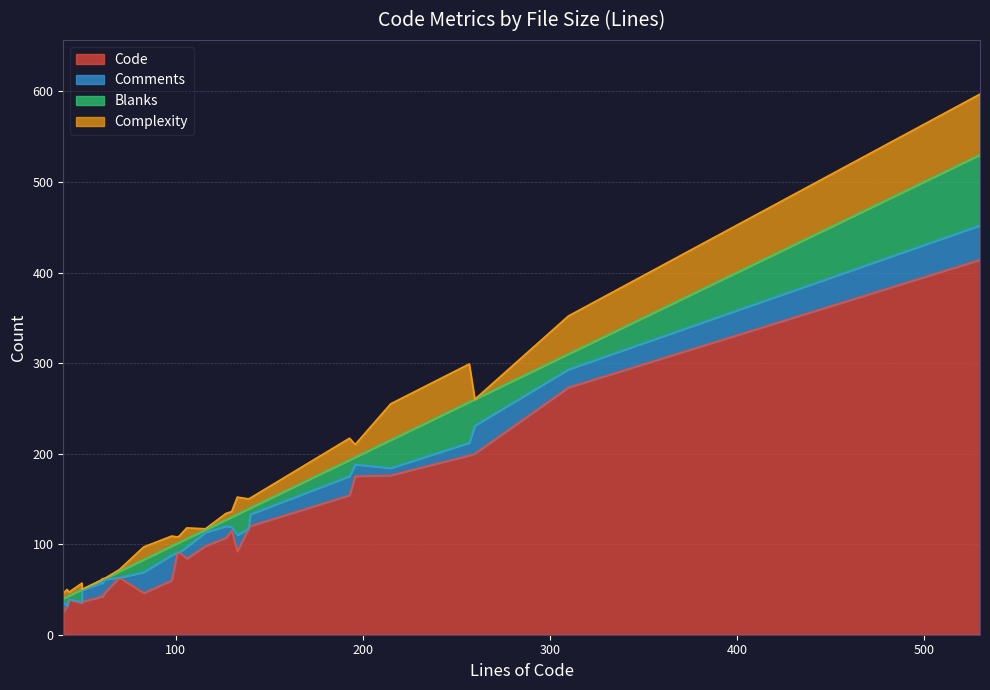

At 19, list the series in order from smallest to largest.

Comments, Complexity, Blanks, Code